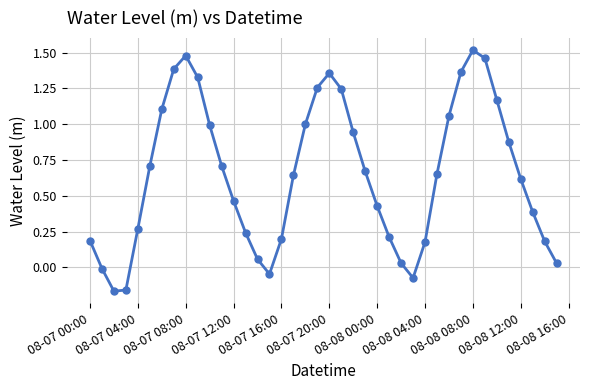

How many interior local valleys (lower than both neighbors) does the data have?

3